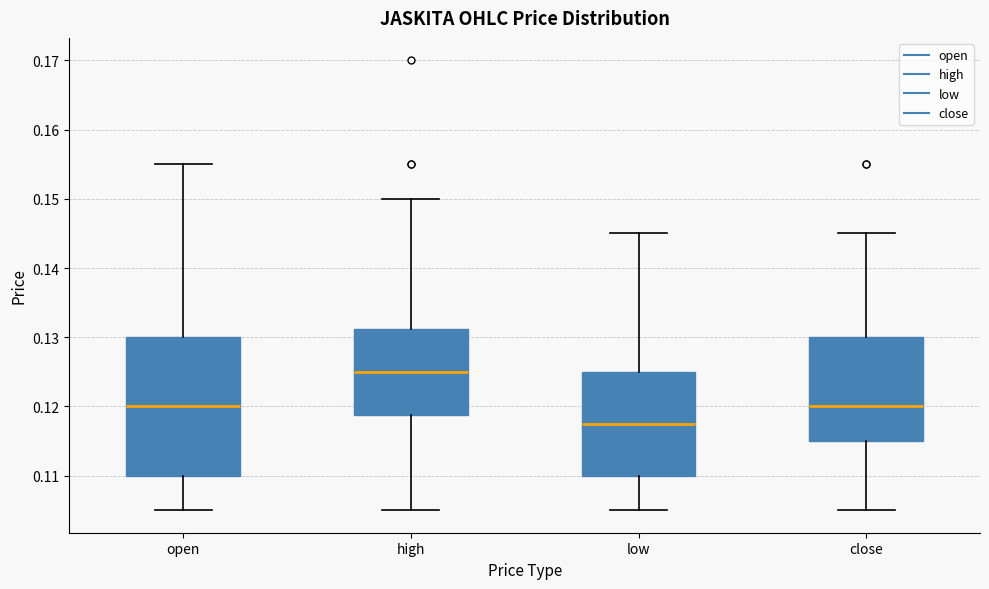

Reading left to right, read every box against the y-axis: the position of its median line, the range the box covers, and the ends of its whiskers. The values are not printed on the chart, so give them approximately, as read against the axis.

open: median 0.120, box 0.110 to 0.130, whiskers 0.105 to 0.155
high: median 0.125, box 0.119 to 0.131, whiskers 0.105 to 0.150
low: median 0.118, box 0.110 to 0.125, whiskers 0.105 to 0.145
close: median 0.120, box 0.115 to 0.130, whiskers 0.105 to 0.145